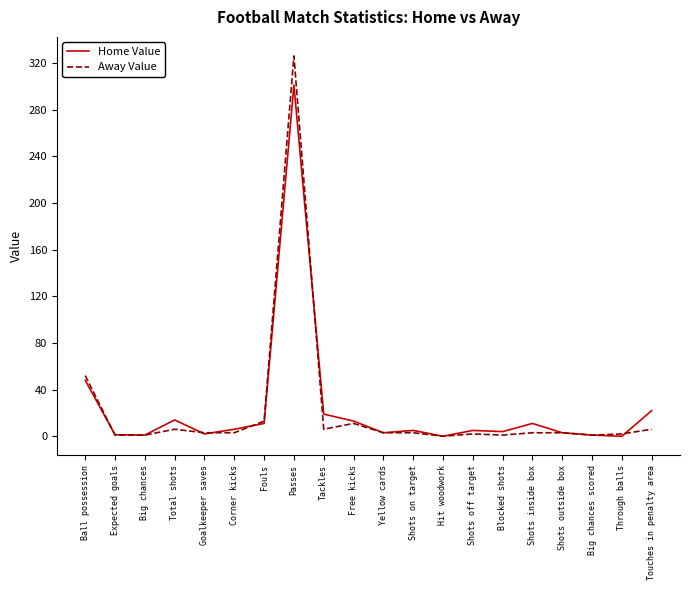

What is the total value across all series at Touches in penalty area?

28.0